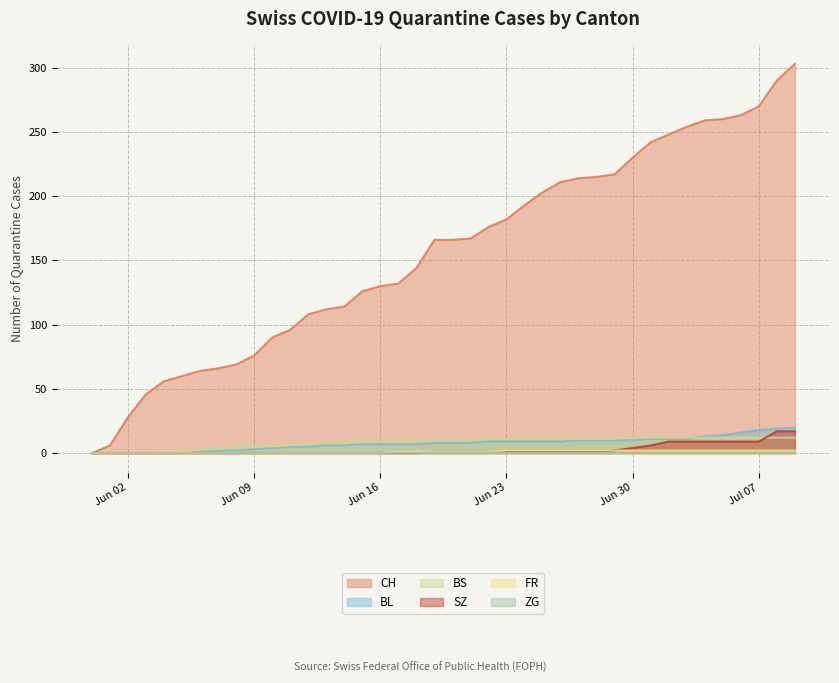

At which label is CH closest to 151?

2020-06-18